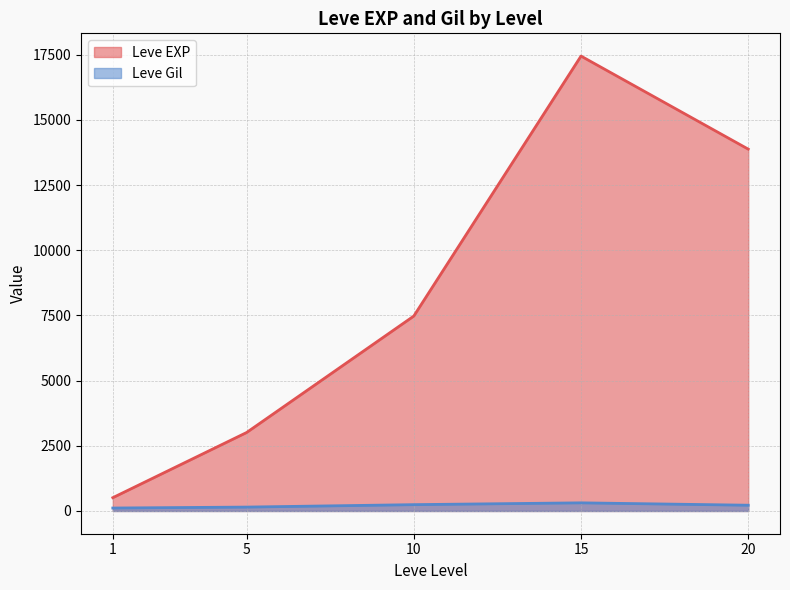

Does the chart have visible grid lines?

Yes